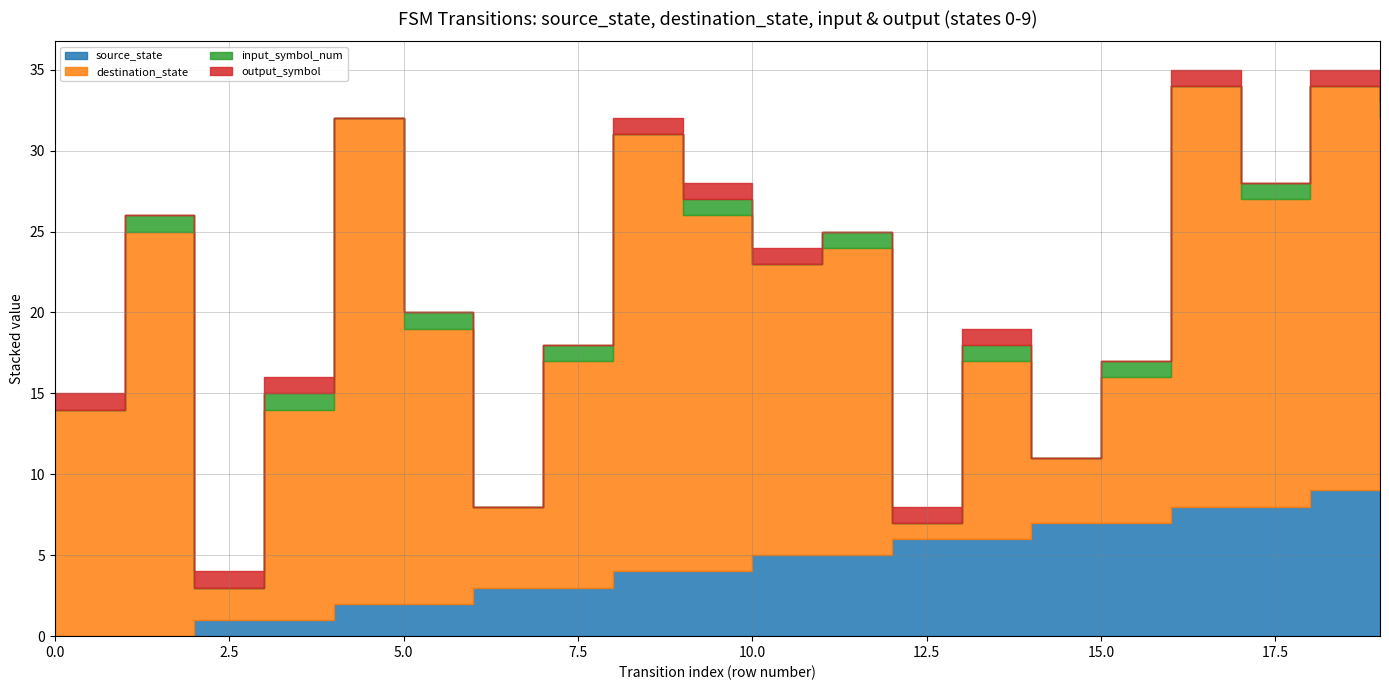

How many data points does each series have?

20